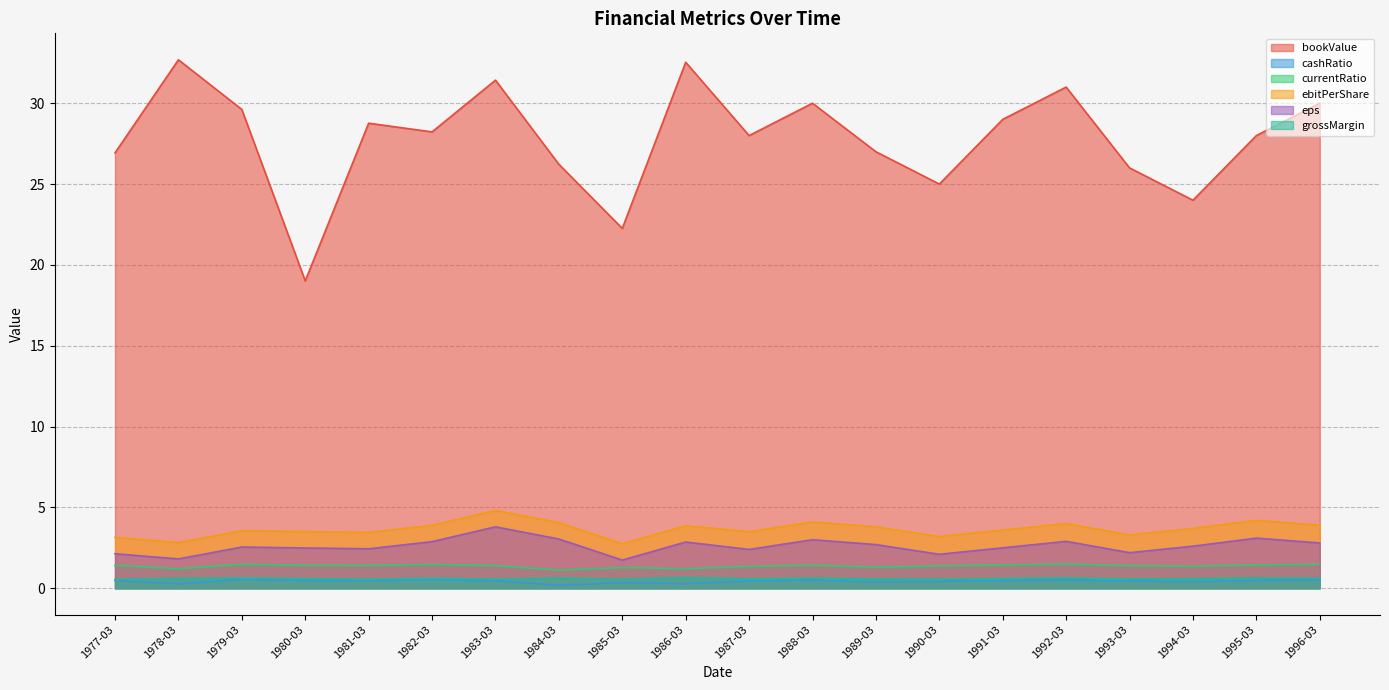

What is the minimum value for ebitPerShare?

2.8